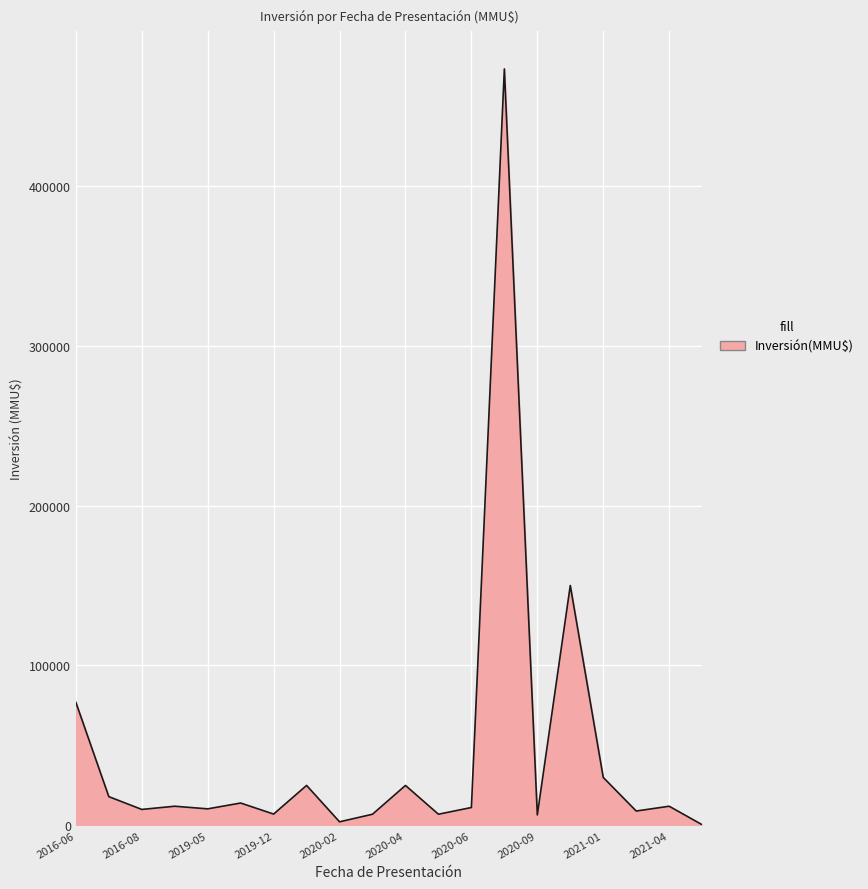

What is the greatest value displayed?

473000